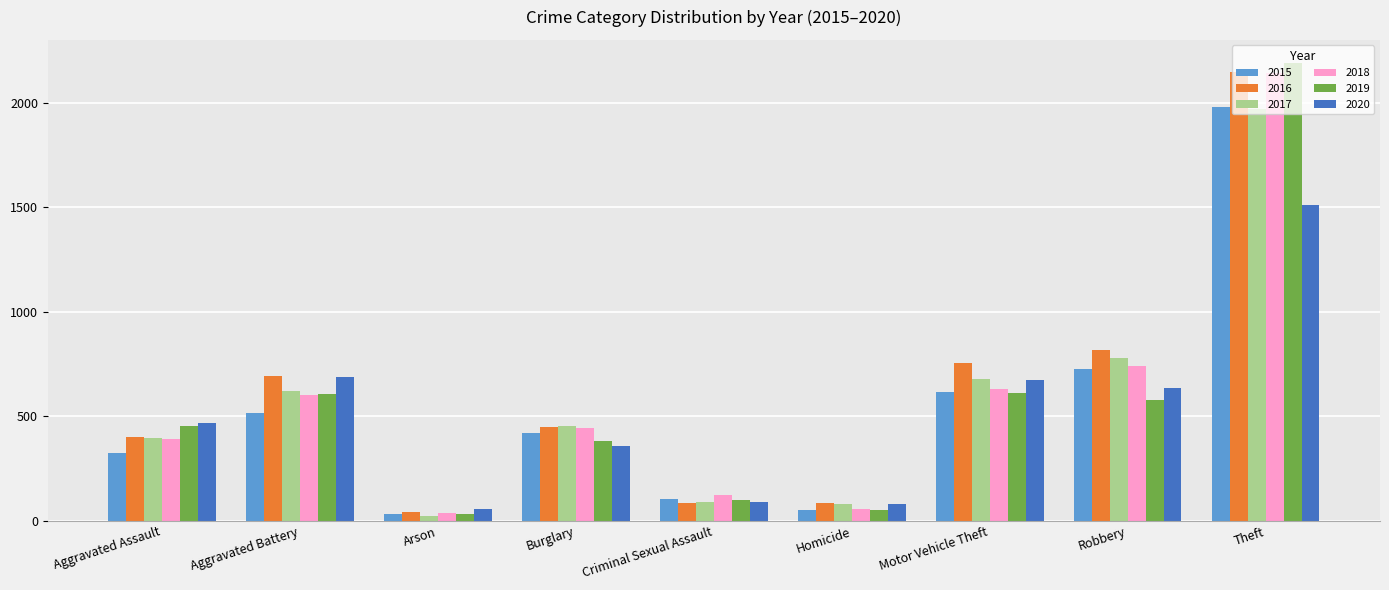

What is the total value across all series at Aggravated Battery?

3723